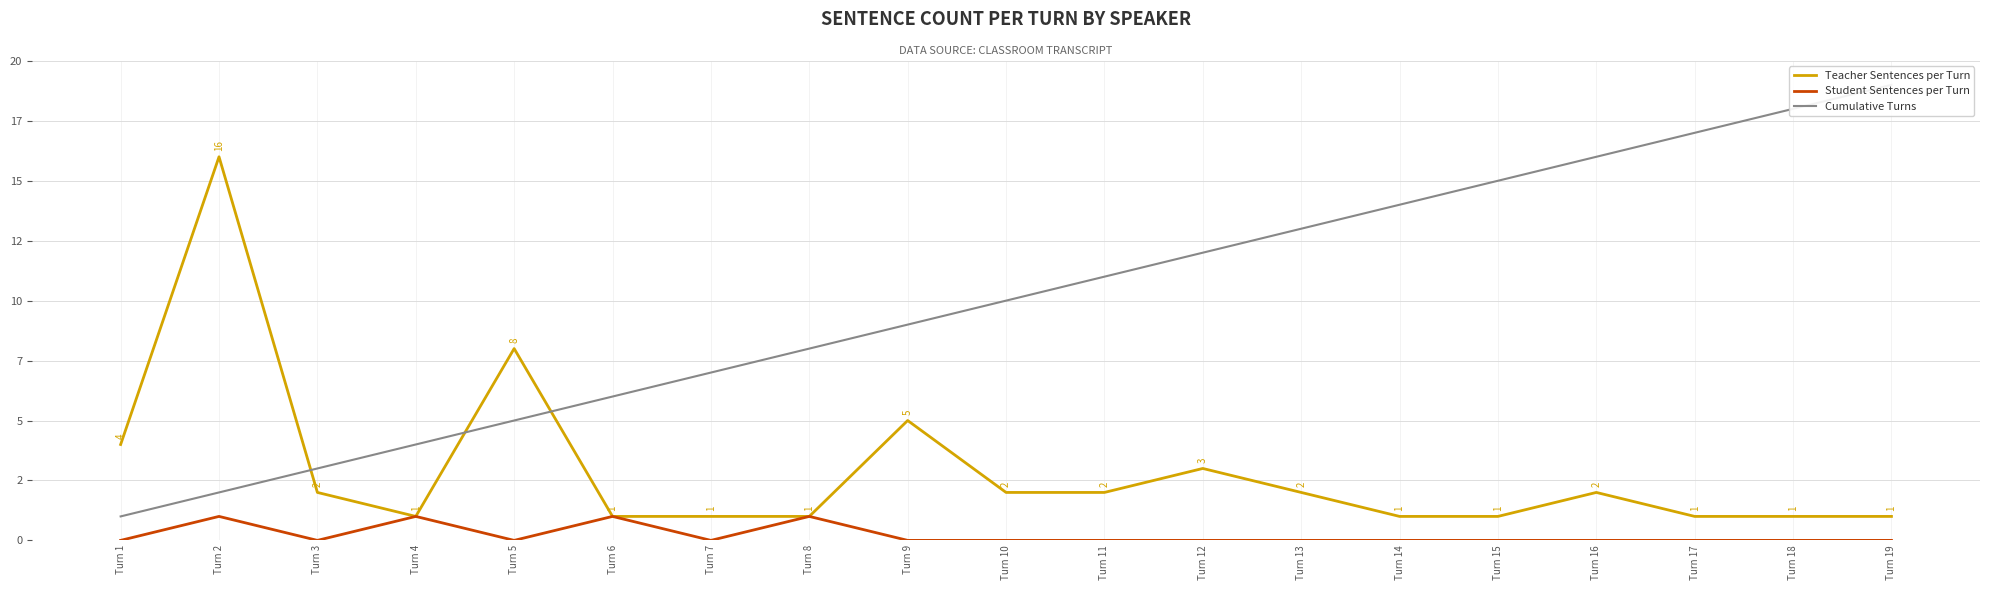

In Teacher Sentences per Turn, how many points are higher than both neighbors (excluding endpoints)?

5